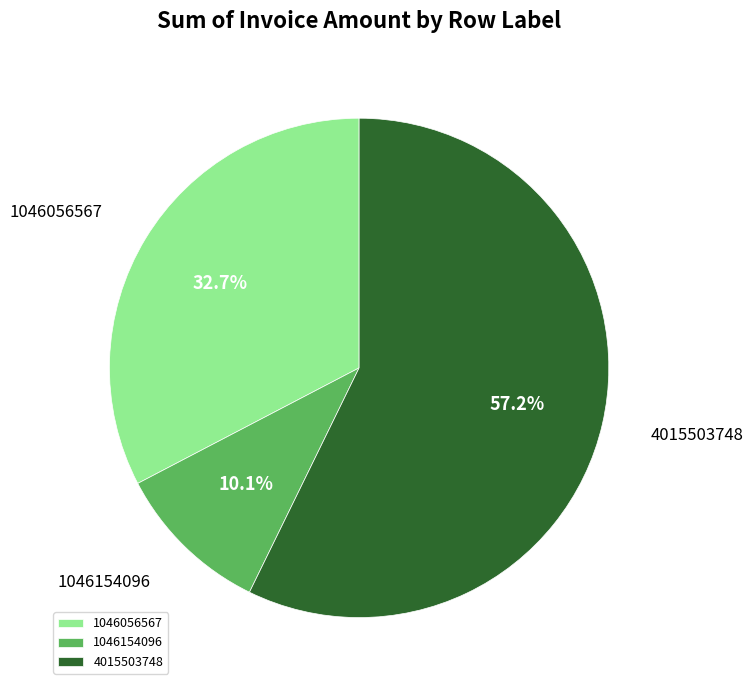

How many segments does this pie chart have?

3